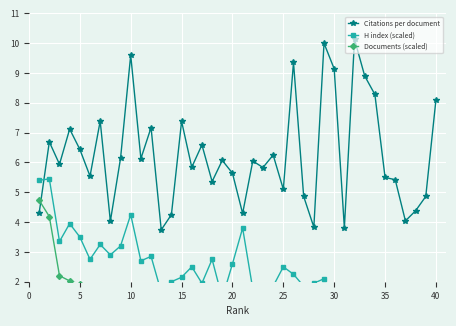

What is the difference between the maximum and minimum values in the Citations per document series?

6.4